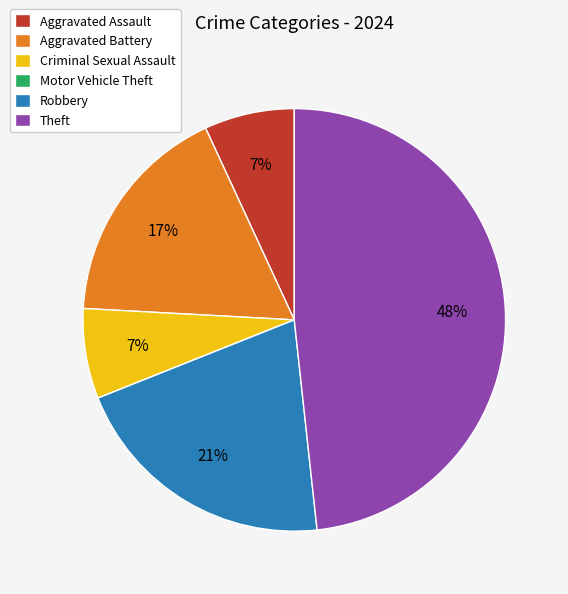

Between Robbery and Aggravated Battery, which is larger?

Robbery